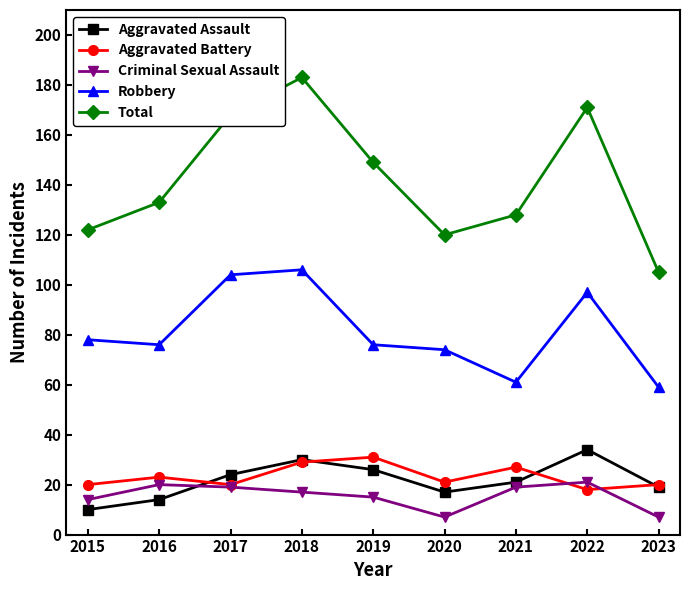

True or false: Robbery has a value of 19 at 2023.

False